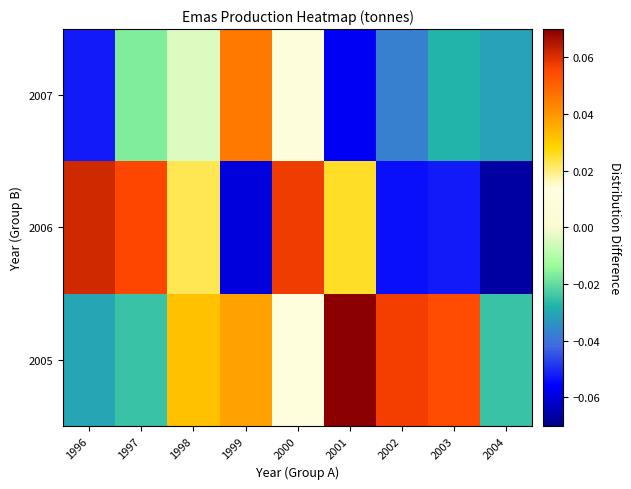

At how many categories does at least one series exceed 0?

8